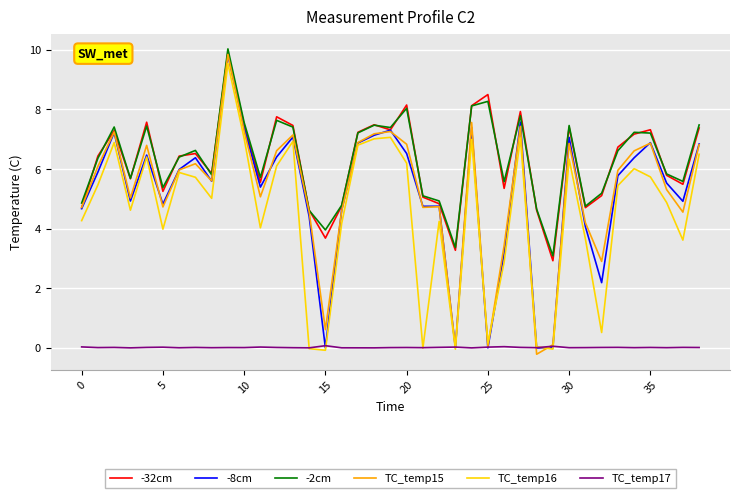

Which series has the widest spread of values?

TC_temp15